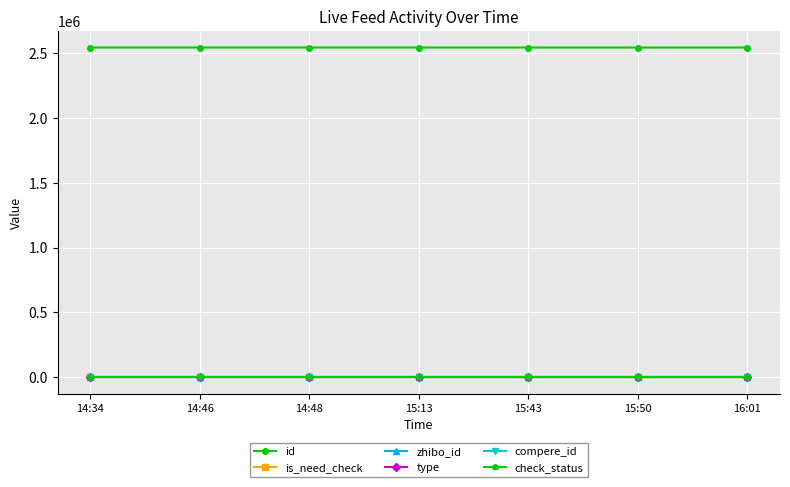

True or false: is_need_check and type intersect in this chart.

False